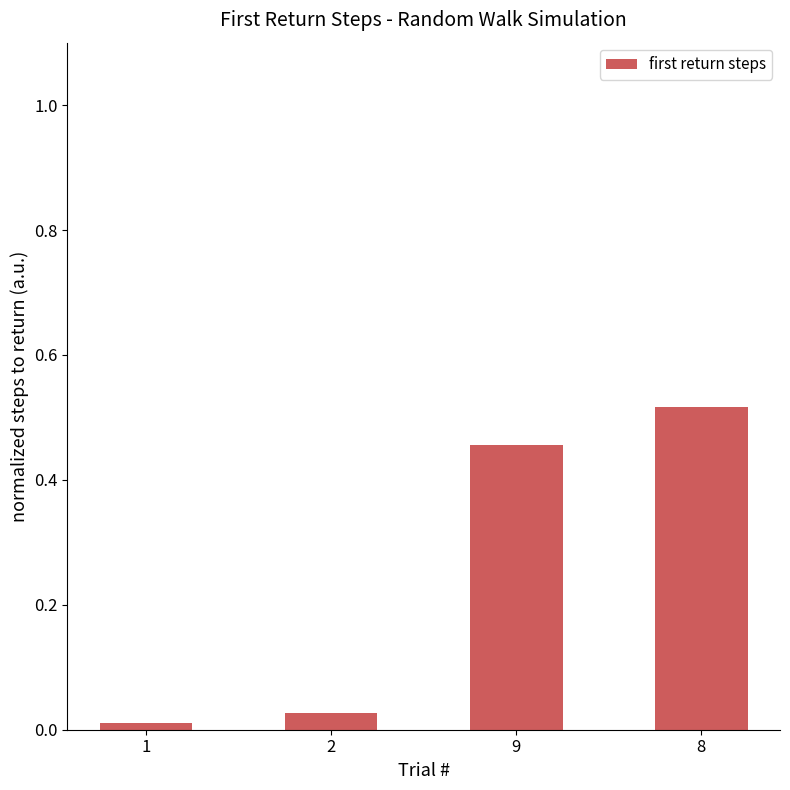

What is the average value?

0.3